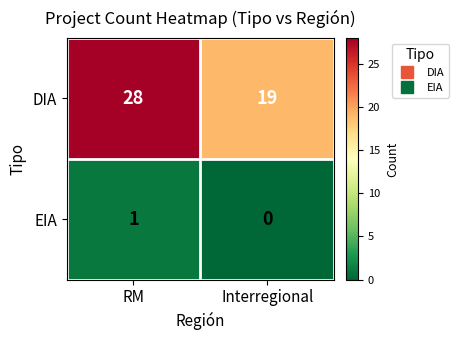

What is the sum of all DIA values?

47